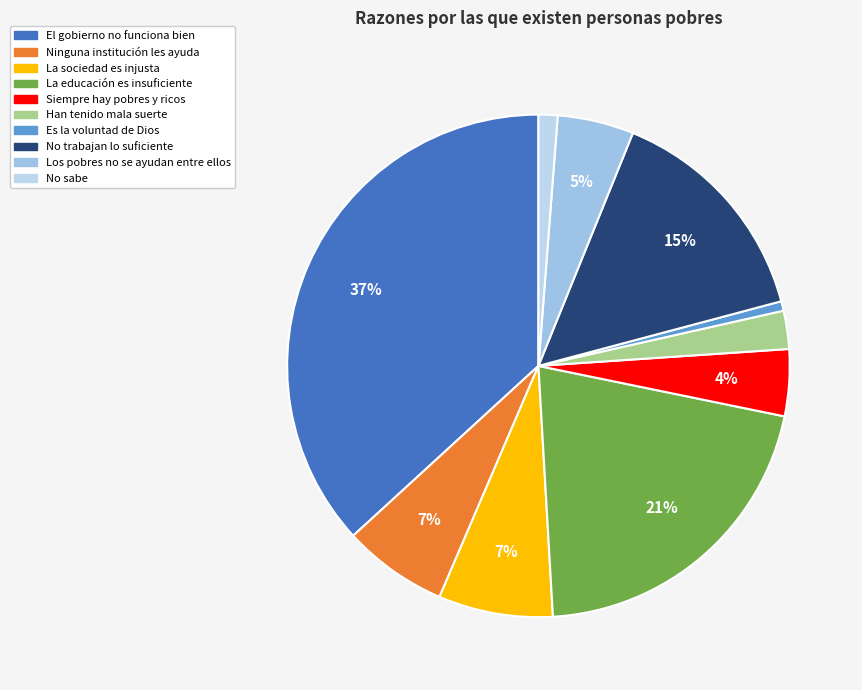

To the nearest percent, what percentage of the pie is Siempre hay pobres y ricos?

4%